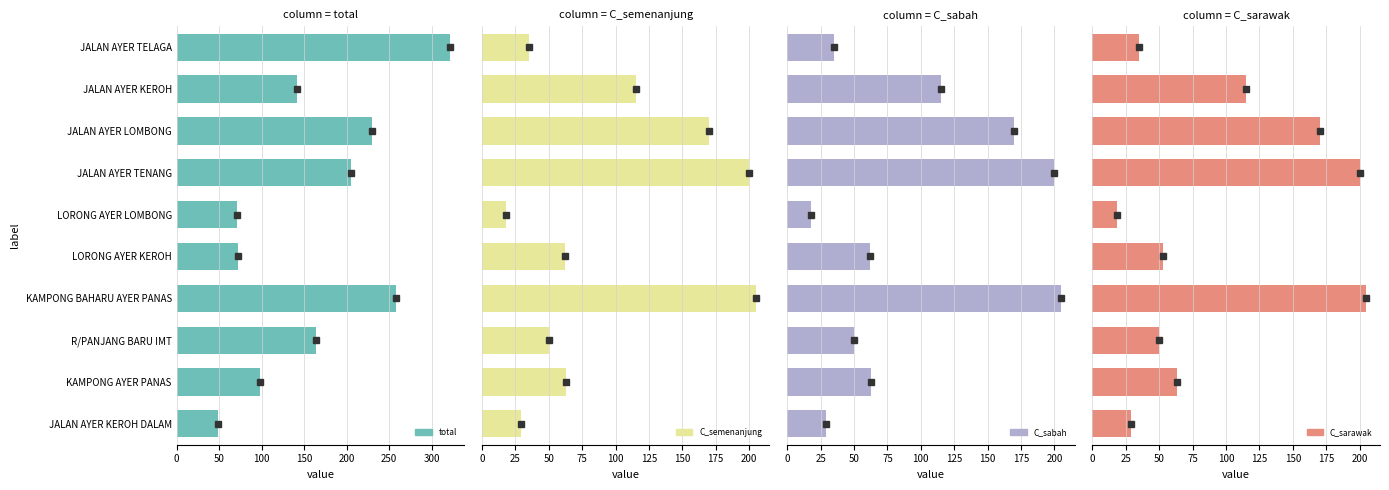

What is the difference between the maximum and second lowest values in the C_sarawak series?

176